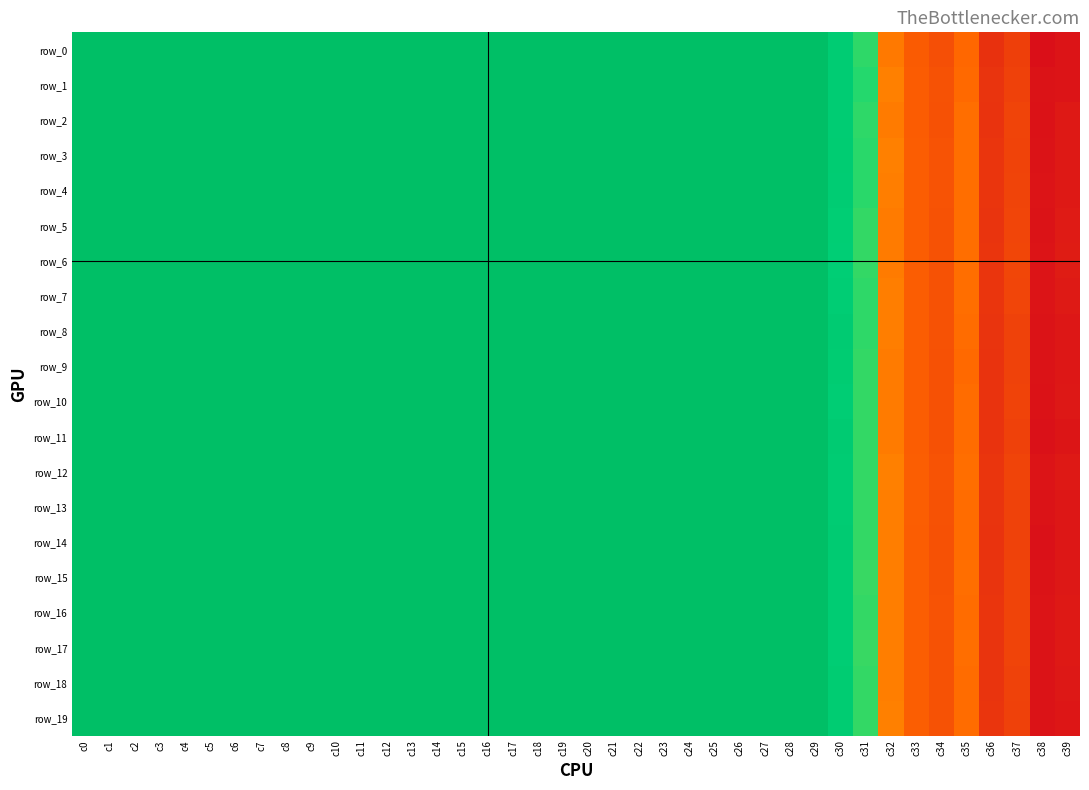

At which category is the sum across all series the highest?

c23